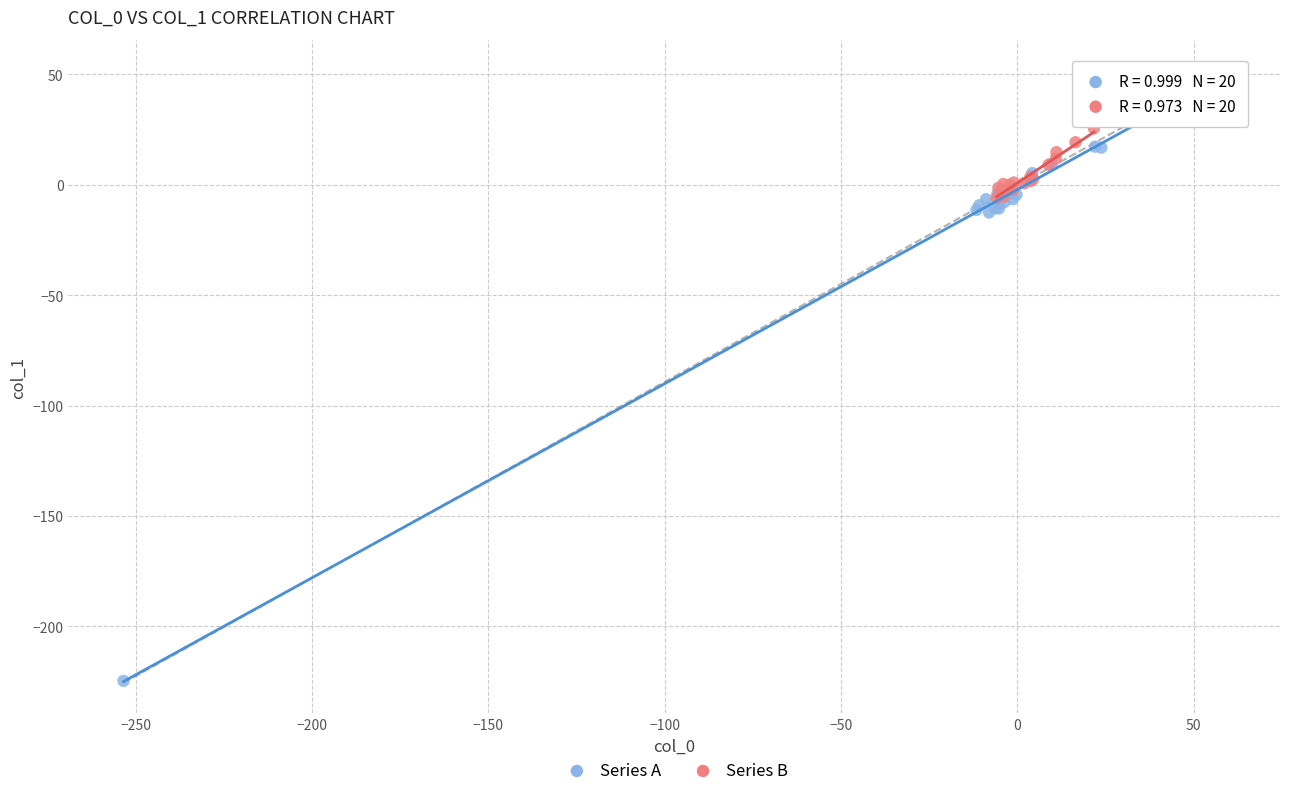

What are all the series names shown in the legend?

Series A, Series B